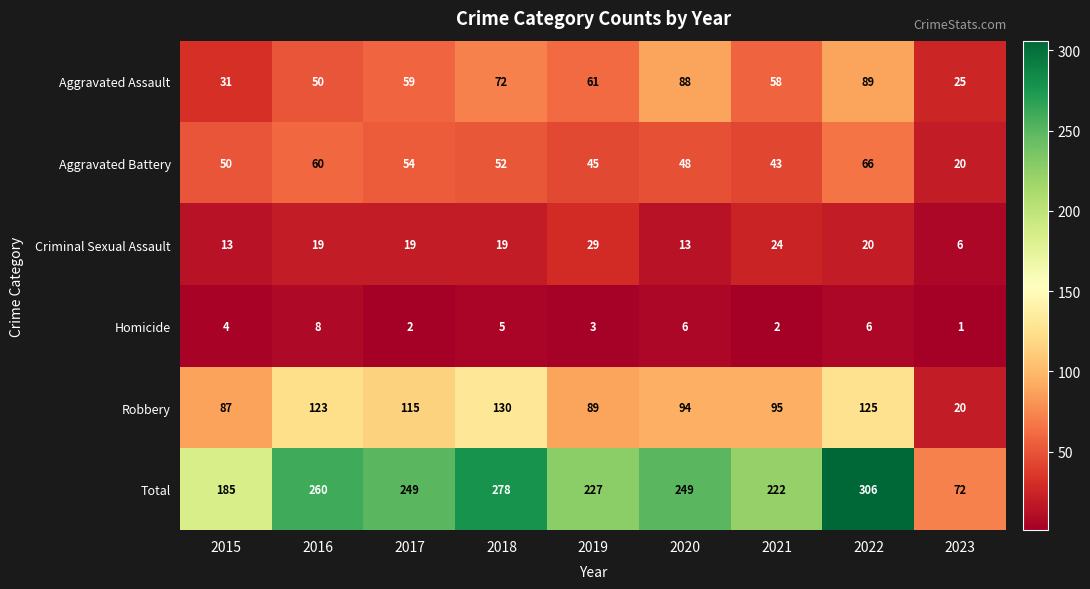

Which series has the largest range (max minus min)?

Total